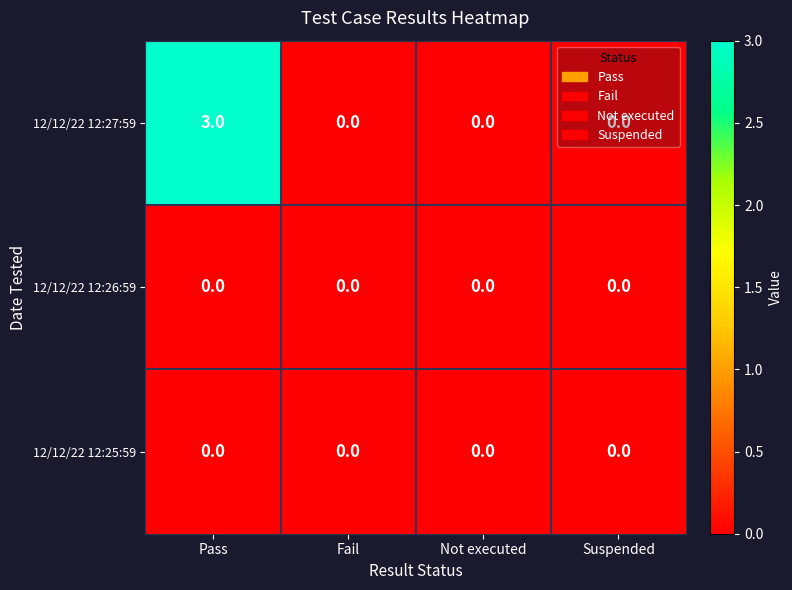

Which series has the largest range (max minus min)?

12/12/22 12:27:59